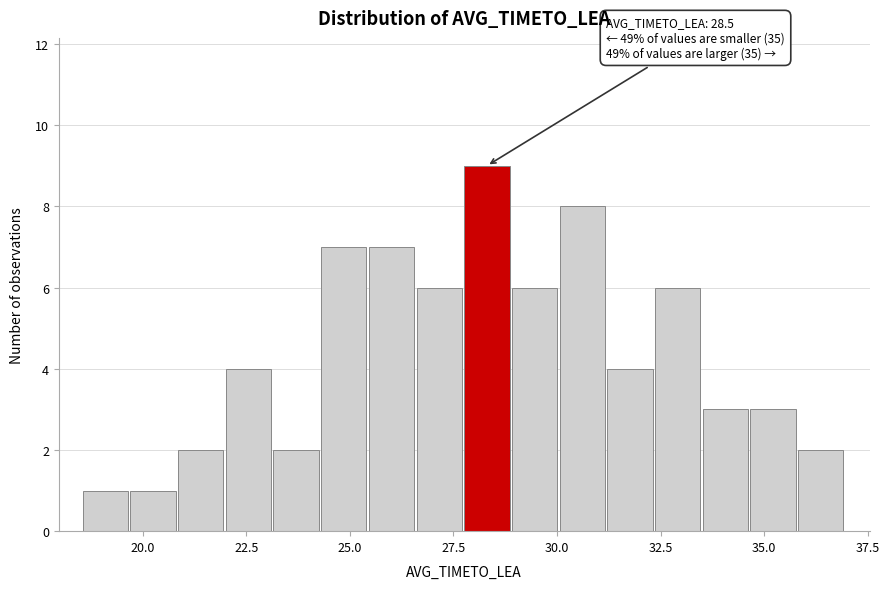

Around what value on the x-axis is the tallest bar? Give the approximate position of its centre, as read against the axis.

28.5